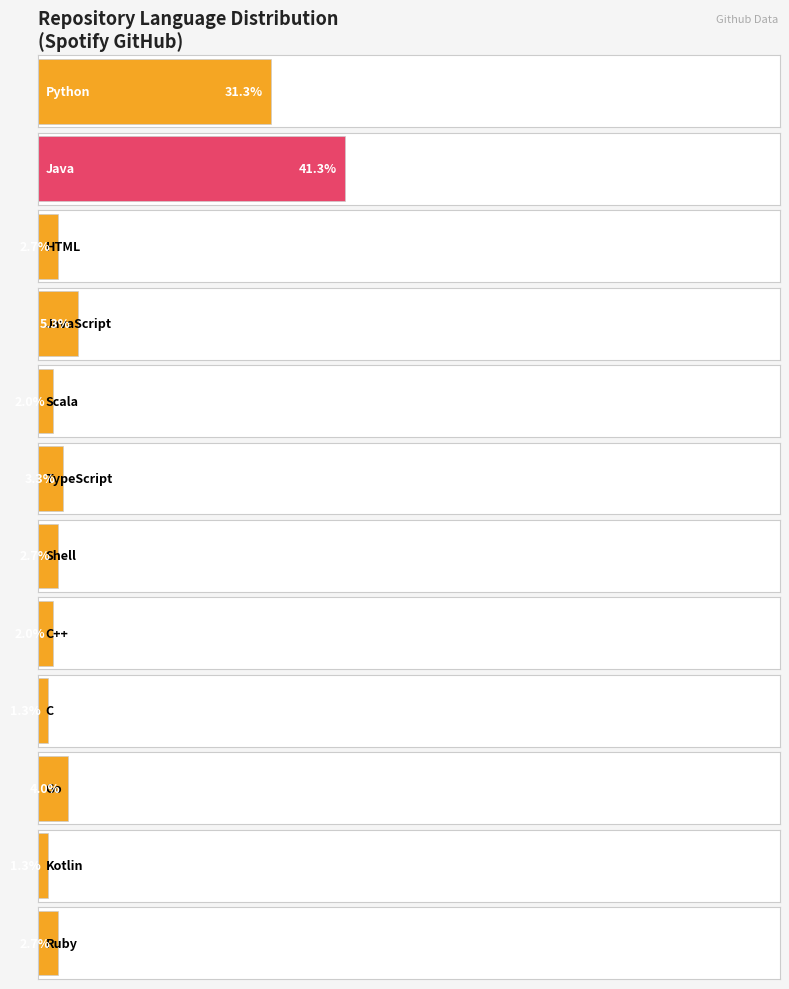

Which category has the highest value across all series?

Java